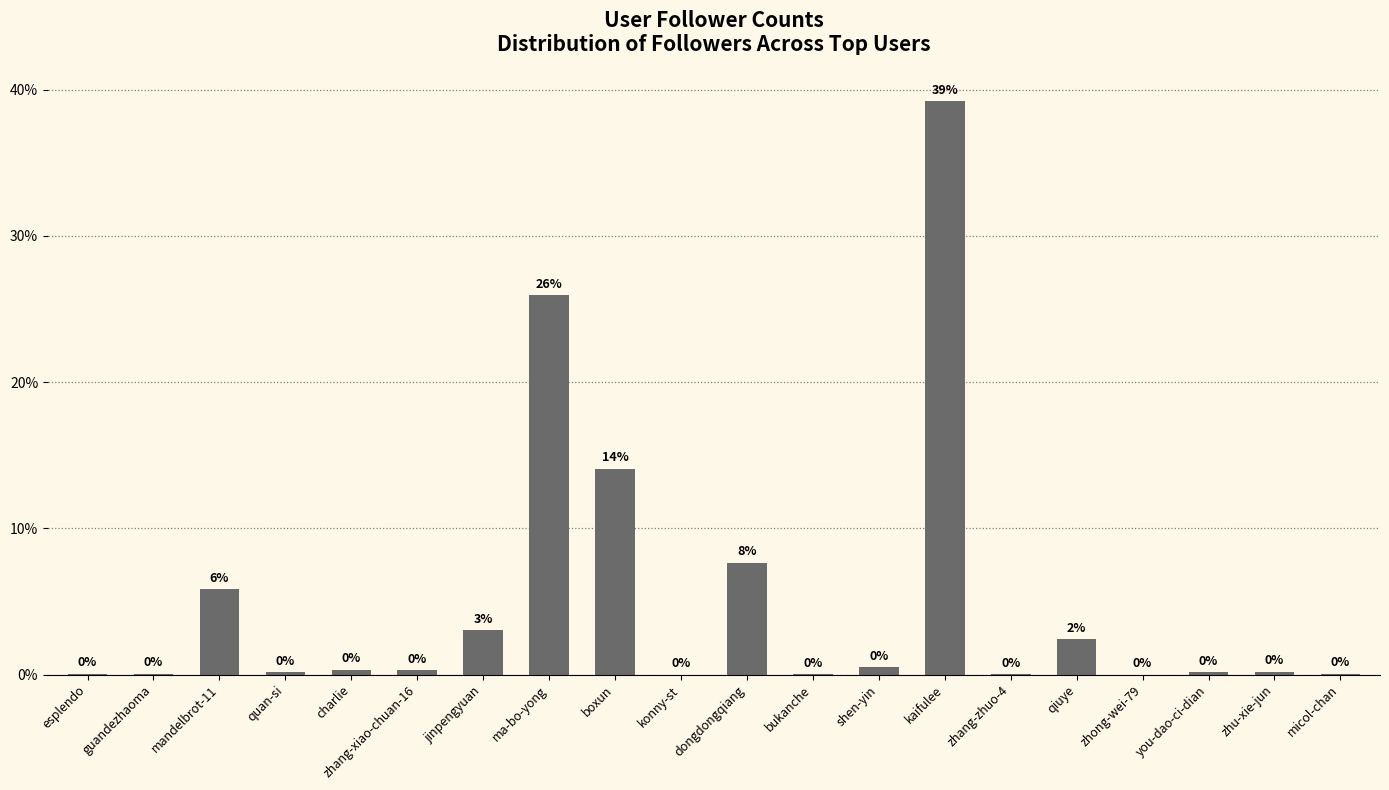

What is the sum of all values?

100.0